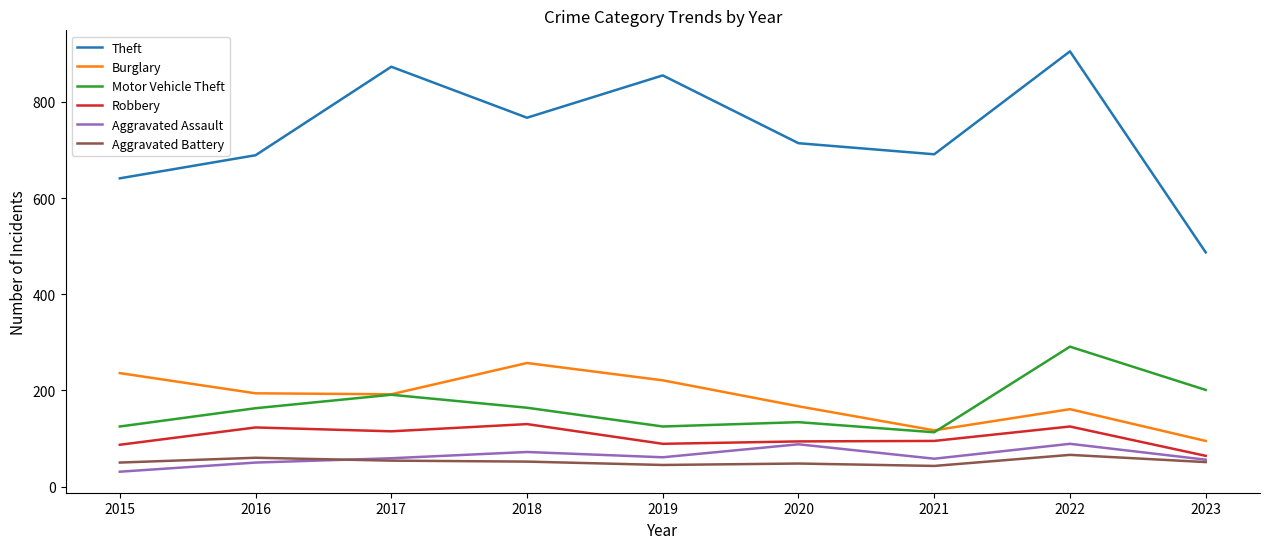

Which series changed the most between 2021 and 2023?

Theft